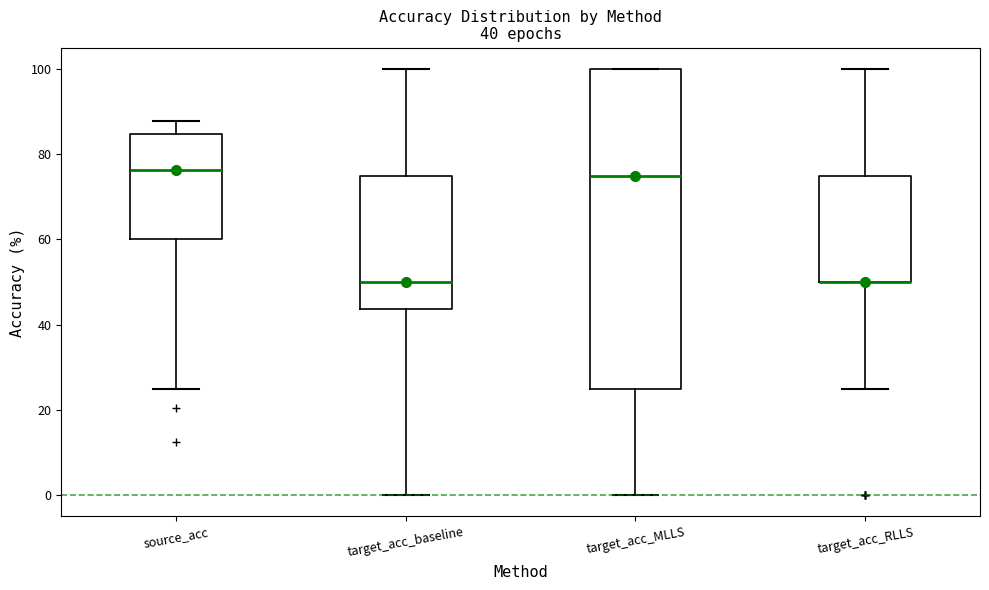

Which box is the tallest, from its lower edge to its upper edge?

target_acc_MLLS